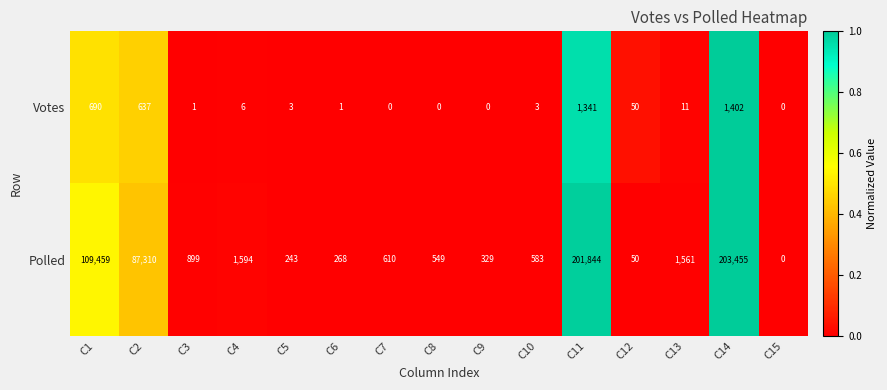

Reading left to right, transcribe all the data shown in this chart.

Votes: C1=690	C2=637	C3=1	C4=6	C5=3	C6=1	C7=0	C8=0	C9=0	C10=3	C11=1341	C12=50	C13=11	C14=1402	C15=0
Polled: C1=109459	C2=87310	C3=899	C4=1594	C5=243	C6=268	C7=610	C8=549	C9=329	C10=583	C11=201844	C12=50	C13=1561	C14=203455	C15=0